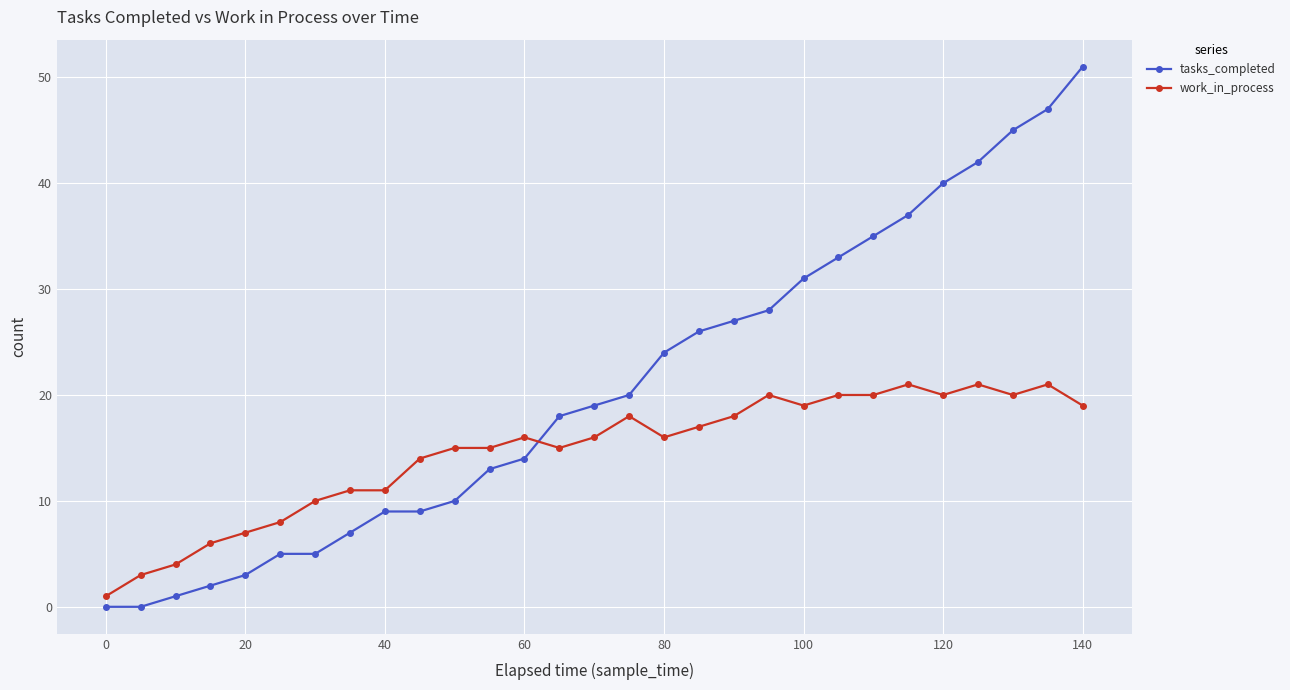

What is the sum of all tasks_completed values?

601